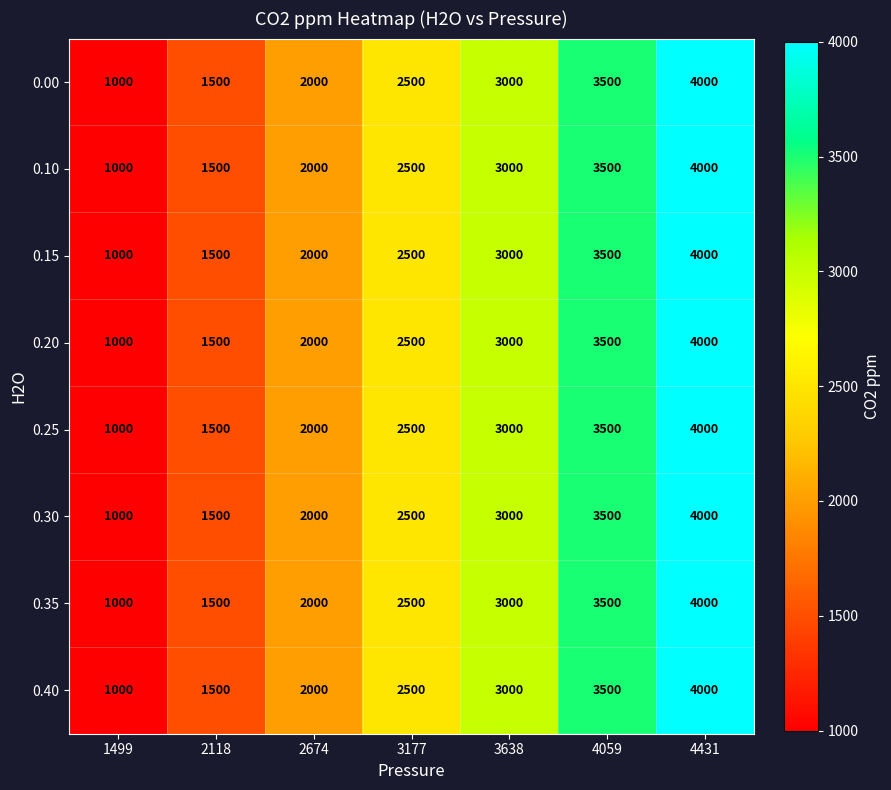

The value of 0.30 at 1499 is 436. True or false?

False